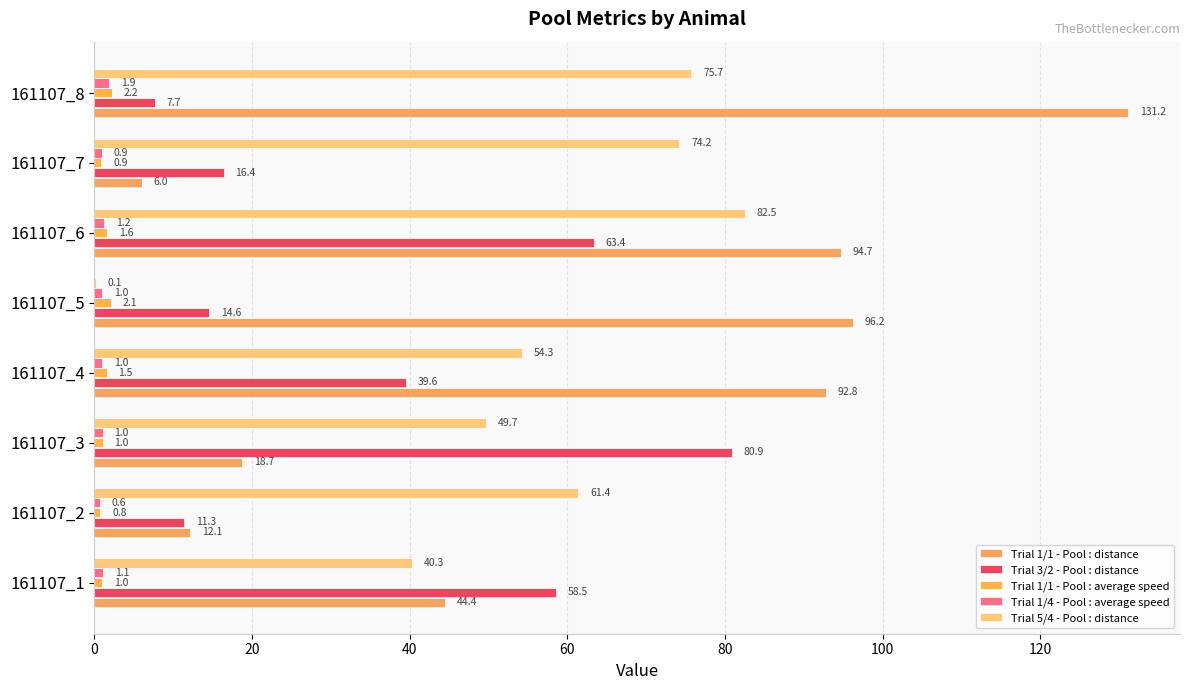

Which series has the largest total across all categories?

Trial 1/1 - Pool : distance